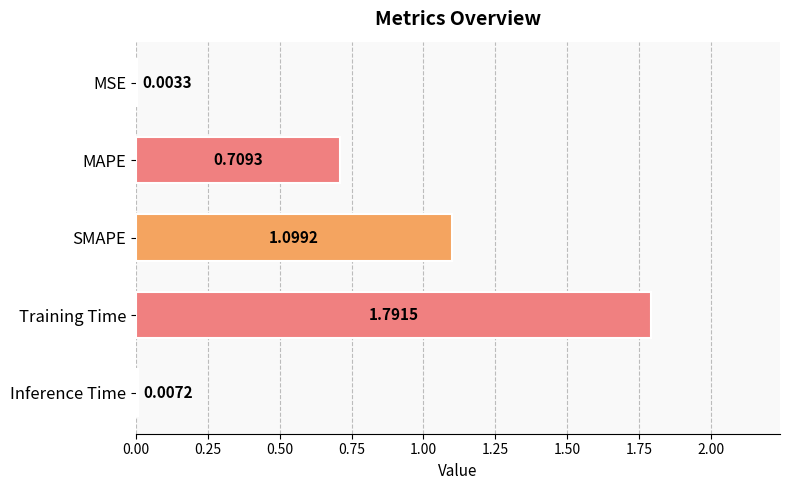

Where is the data nearest to the value 0?

MSE